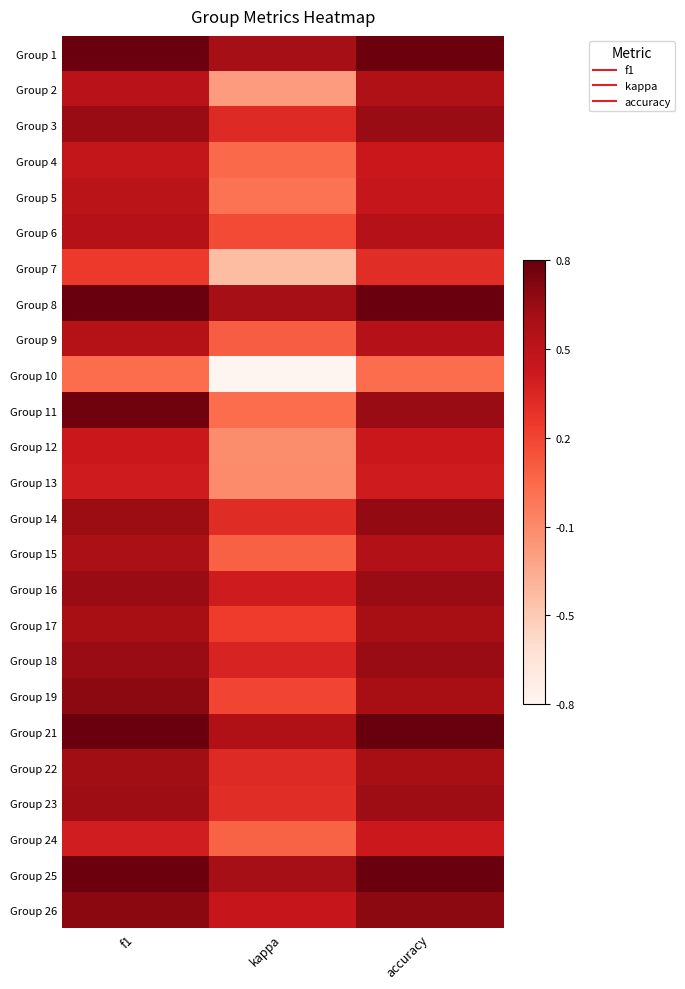

Which has a higher value, accuracy or kappa?

accuracy